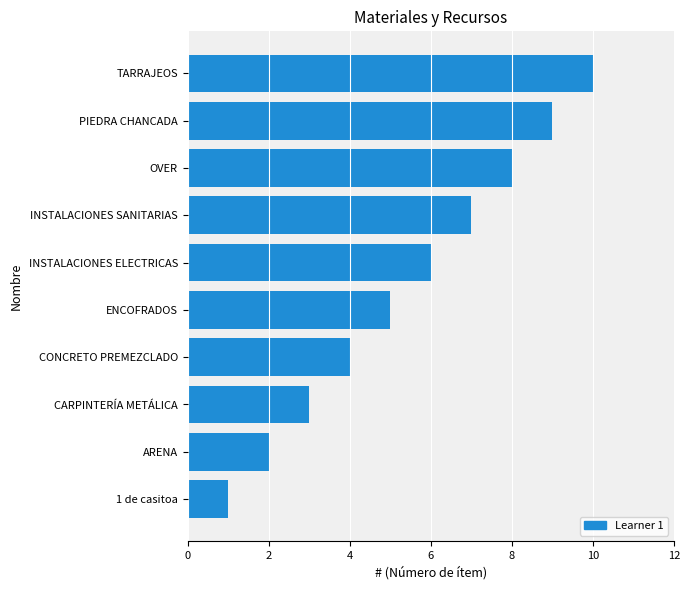

What is the greatest value displayed?

10